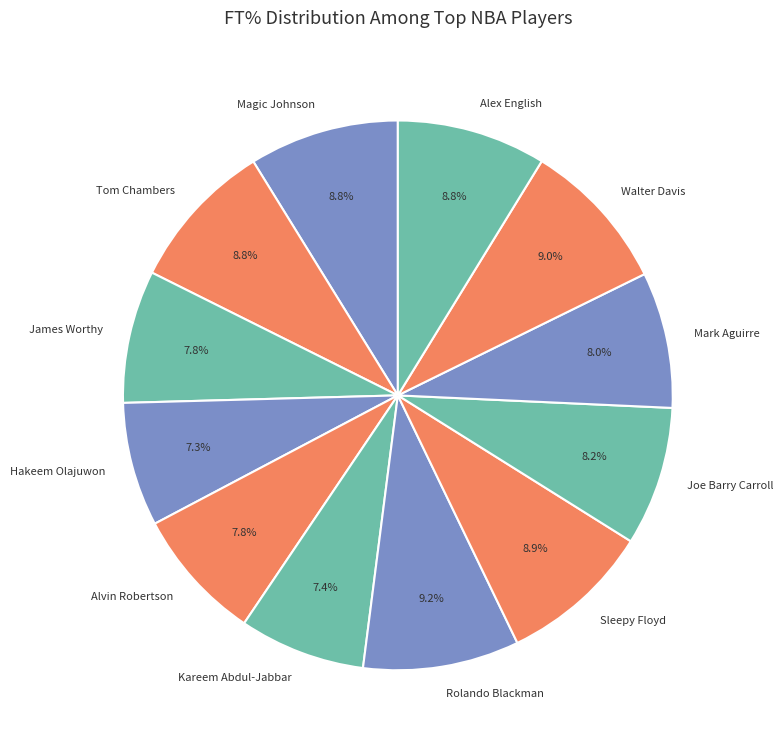

How much of the chart is everything except James Worthy?

92.2%